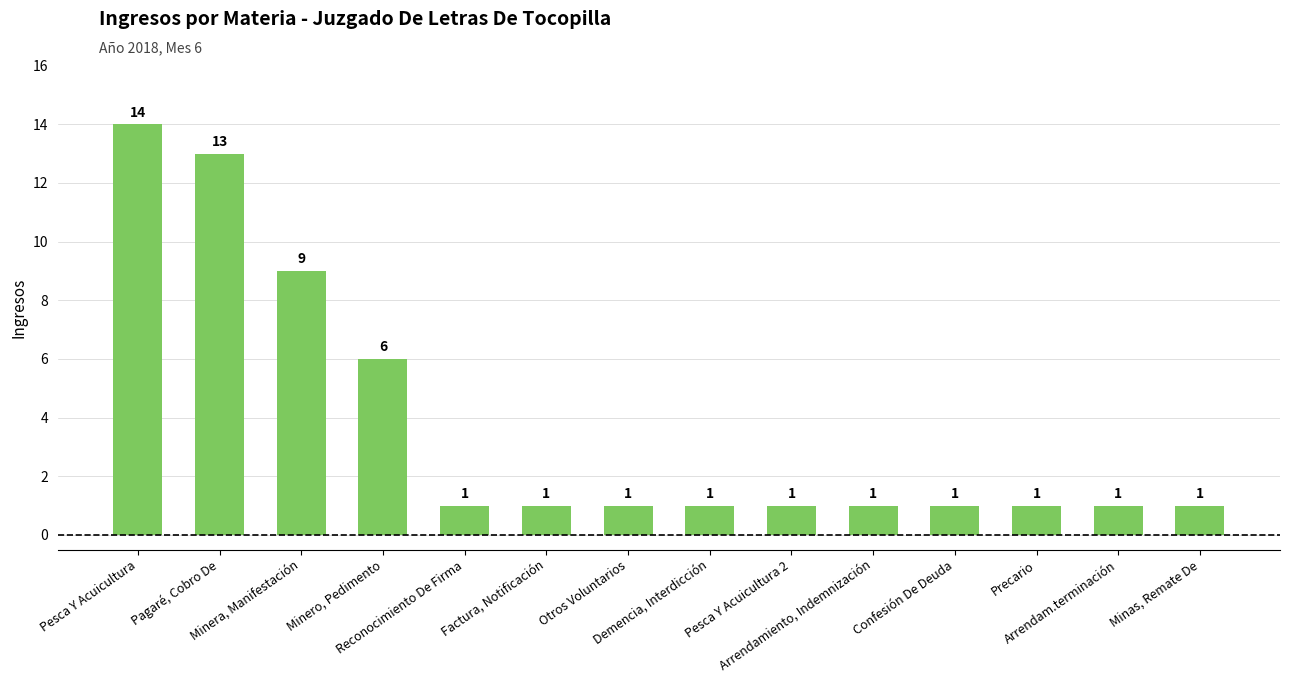

Reading right to left, what are all the values shown in this chart?

Minas, Remate De=1	Arrendam.terminación=1	Precario=1	Confesión De Deuda=1	Arrendamiento, Indemnización=1	Pesca Y Acuicultura 2=1	Demencia, Interdicción=1	Otros Voluntarios=1	Factura, Notificación=1	Reconocimiento De Firma=1	Minero, Pedimento=6	Minera, Manifestación=9	Pagaré, Cobro De=13	Pesca Y Acuicultura=14